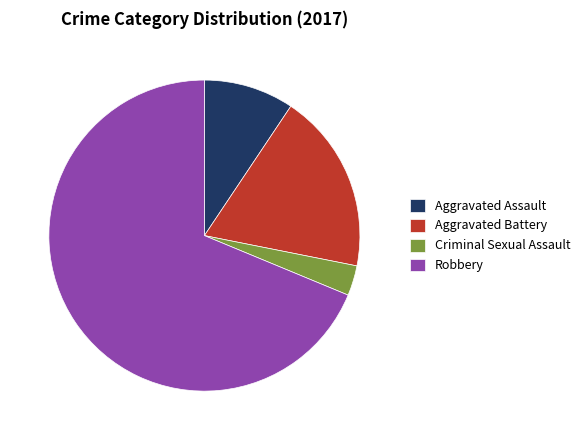

Between Aggravated Assault and Aggravated Battery, which is larger?

Aggravated Battery